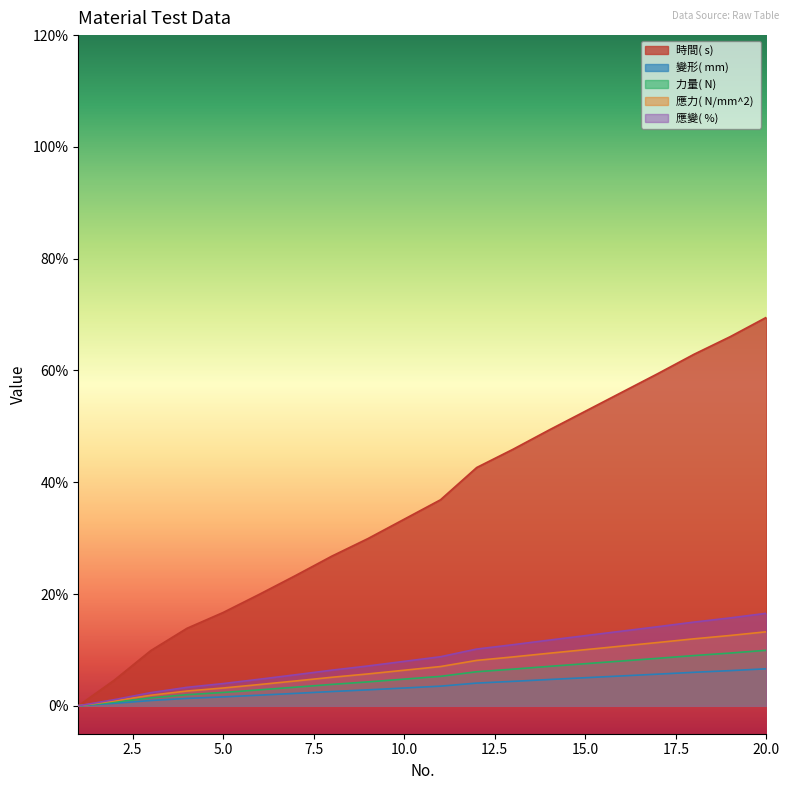

True or false: 時間( s)  and 變形( mm)  intersect in this chart.

False